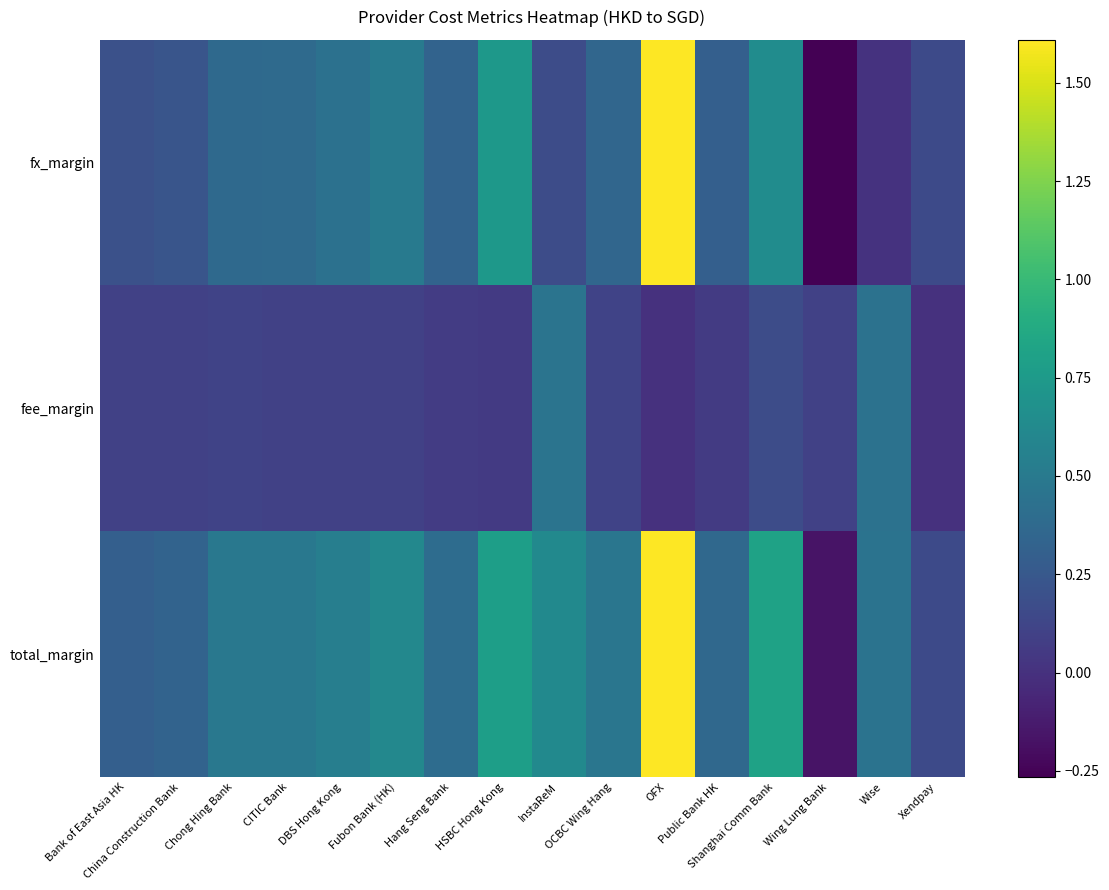

Which series changed the most between Chong Hing Bank and HSBC Hong Kong?

fx_margin